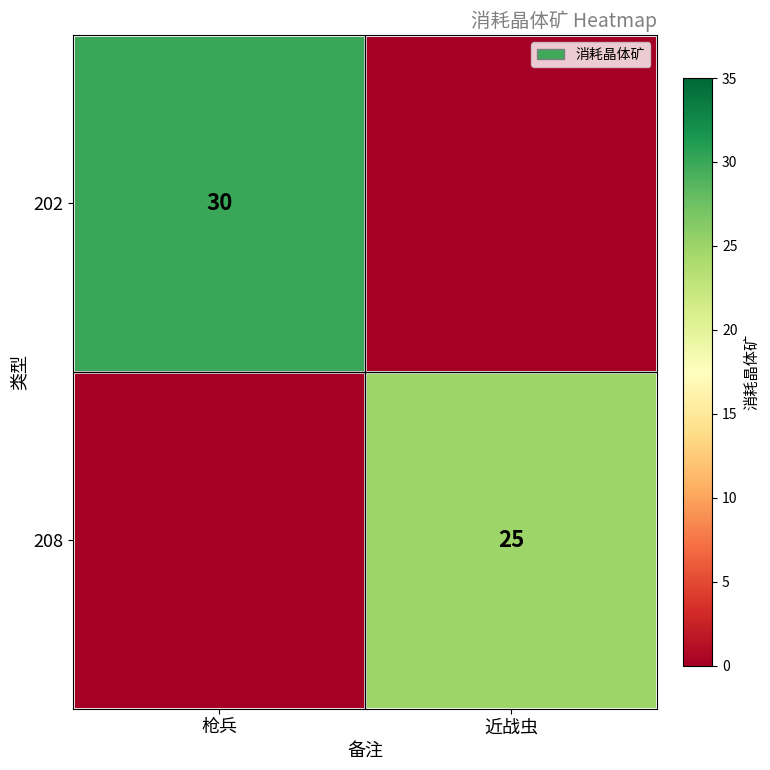

The 202 series shows 6 at 枪兵. True or false?

False